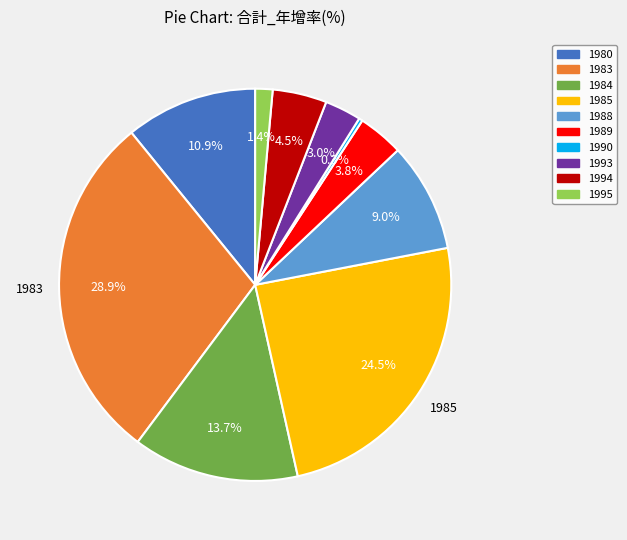

The 1985 slice represents 18% of the pie. True or false?

False